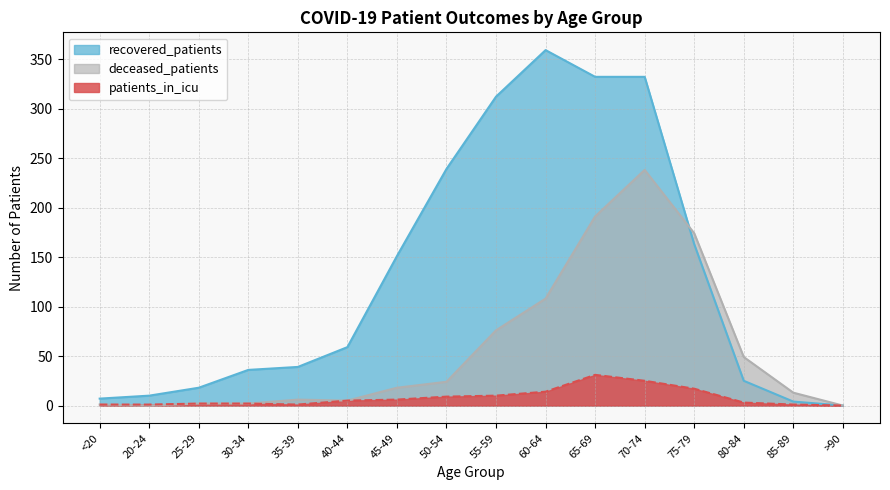

Count the number of data series in this chart.

3